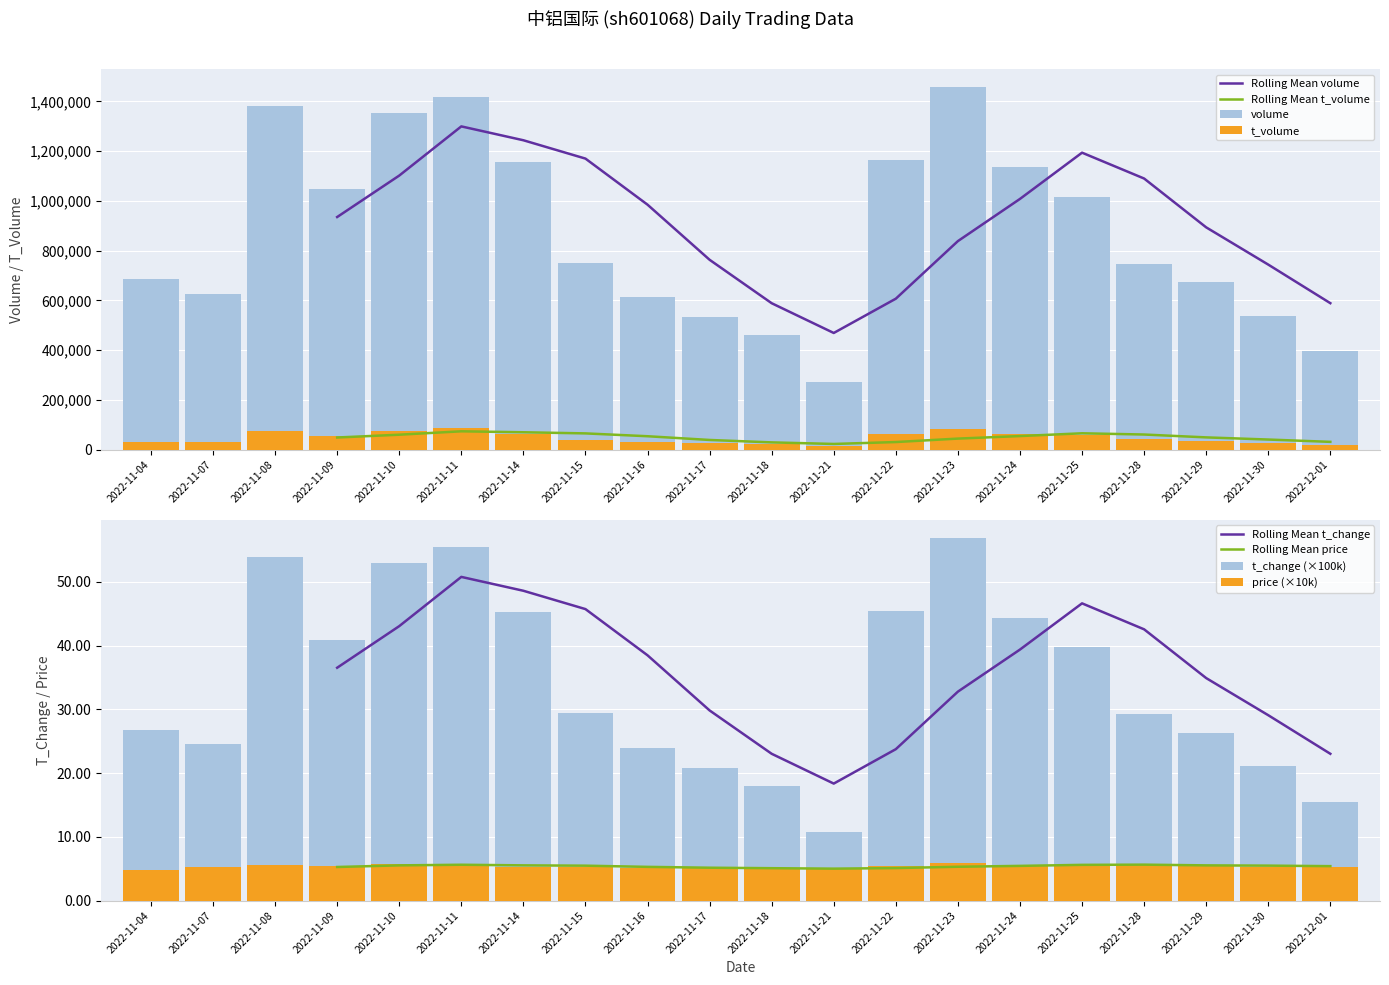

Are the bars horizontal?

No